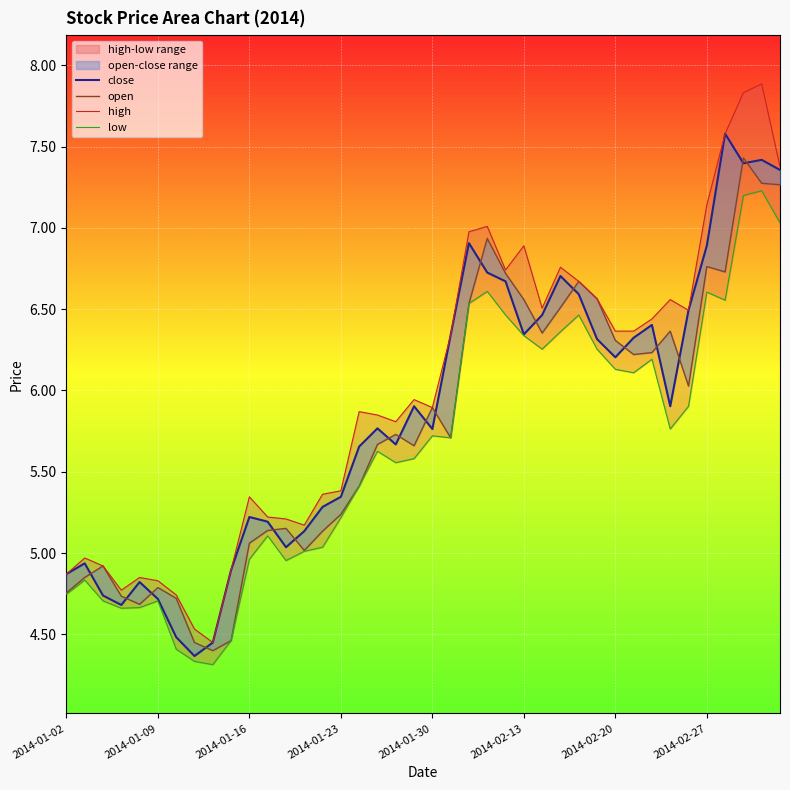

At 2014-02-27, list the series in order from largest to smallest.

high, close, open, low